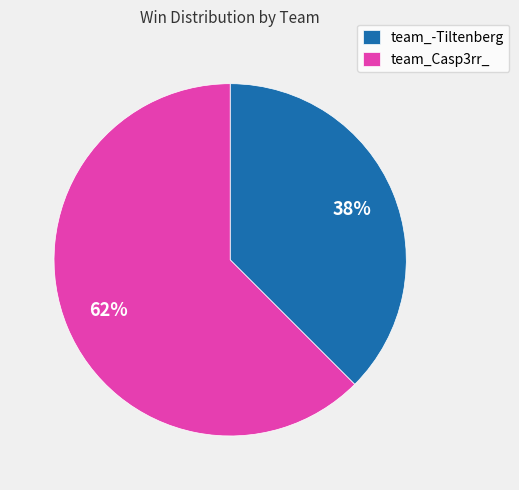

To the nearest percent, what is the combined percentage of team_-Tiltenberg and team_Casp3rr_?

100%